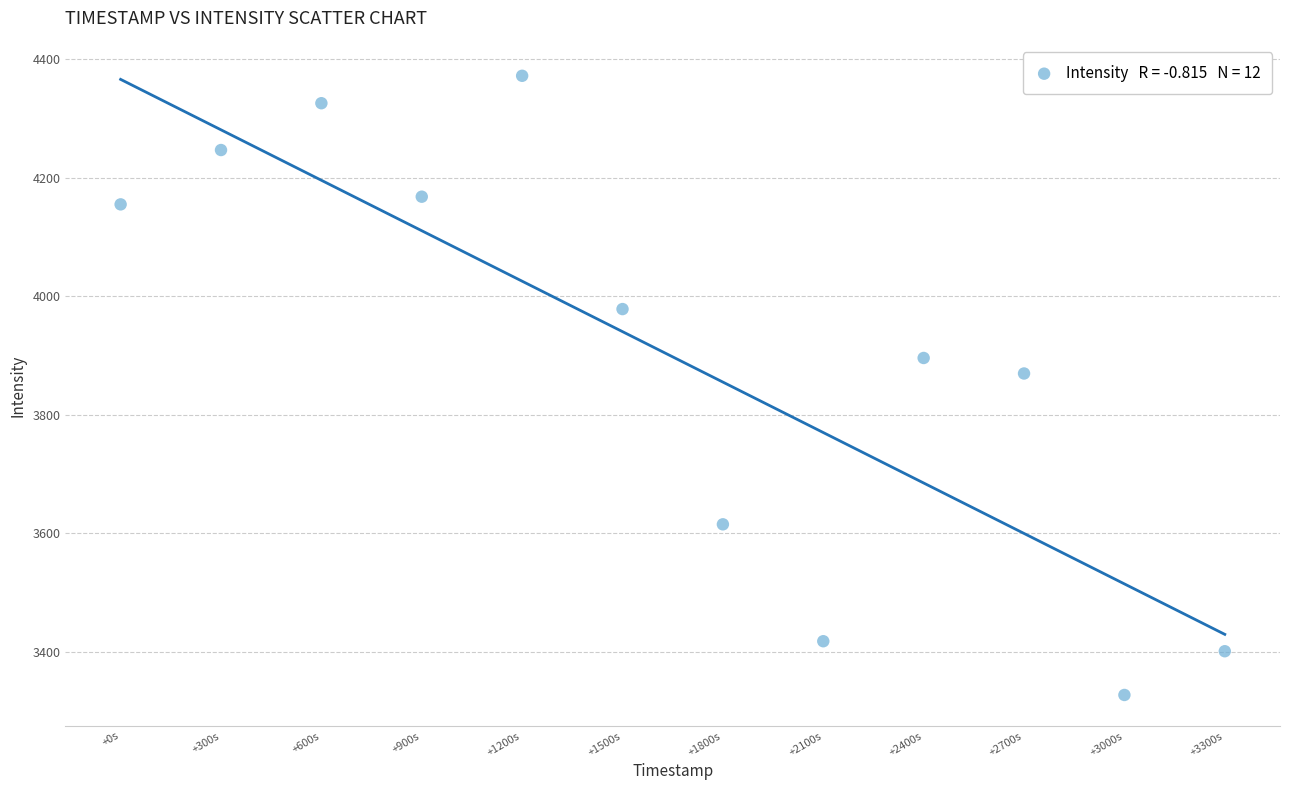

What Y value in the scatter plot is closest to 3849?

3869.5